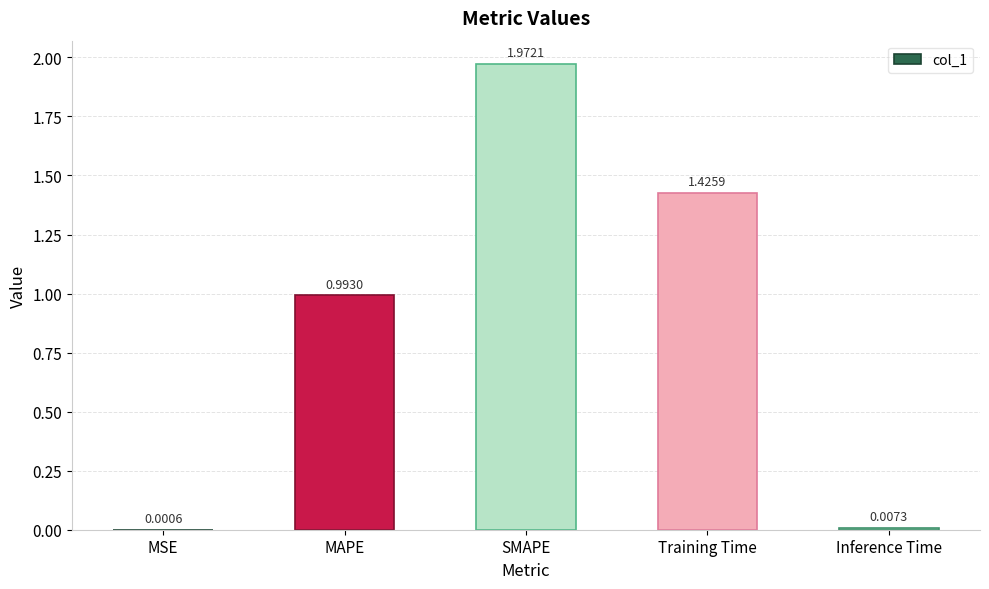

Are the bars horizontal?

No